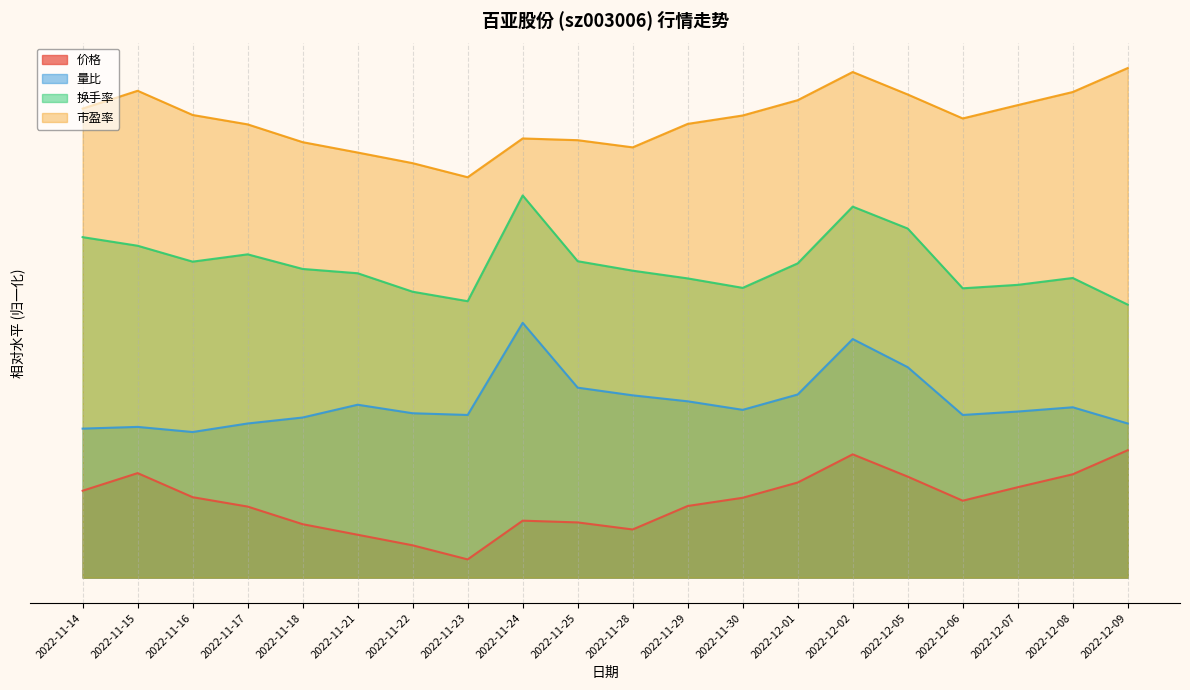

At how many categories does at least one series exceed 30?

20